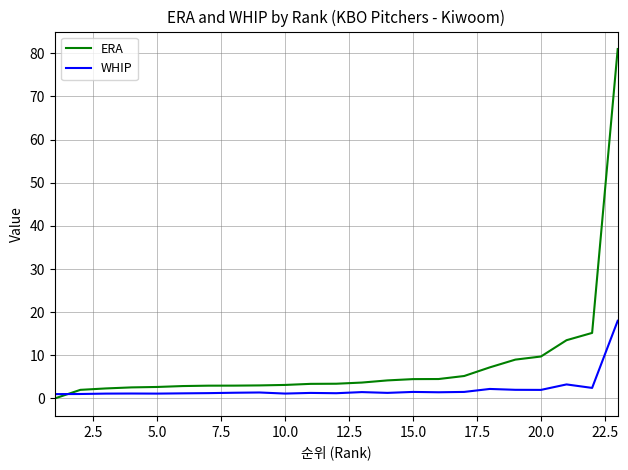

Which series ends up on top after the final intersection of ERA and WHIP?

ERA